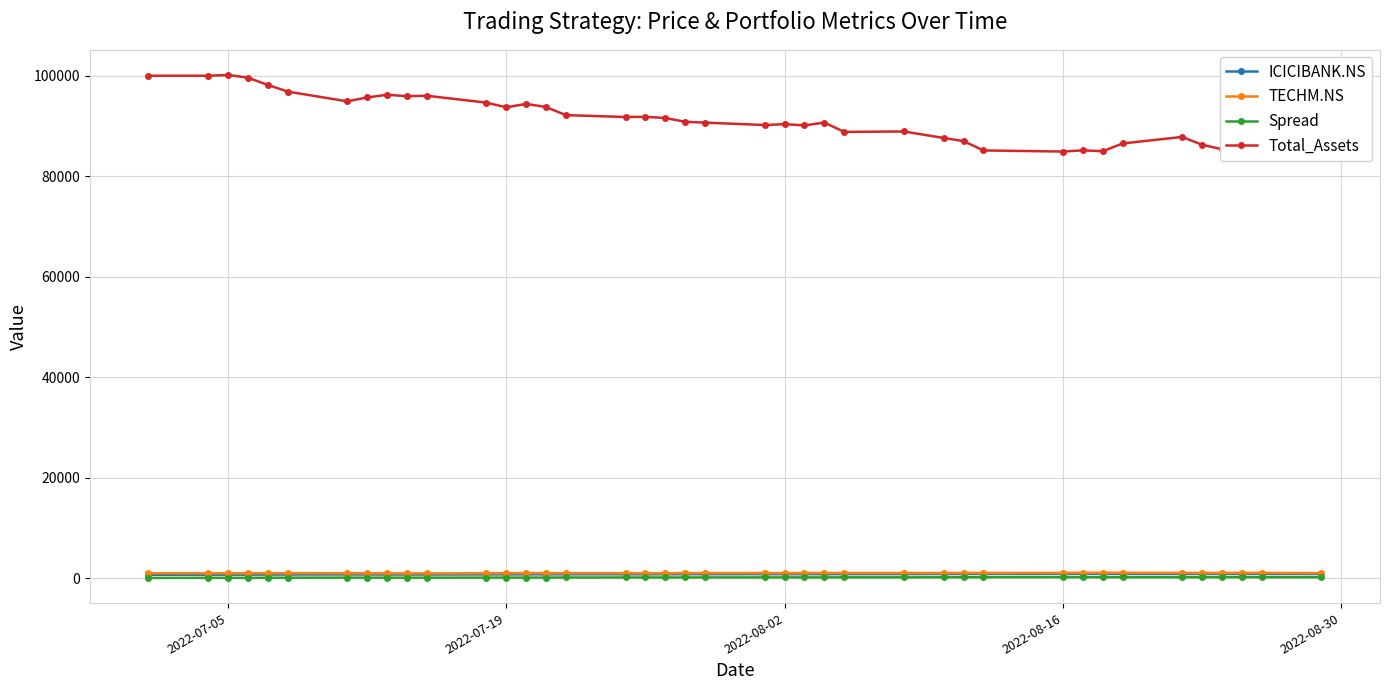

Which series has the largest total across all categories?

Total_Assets